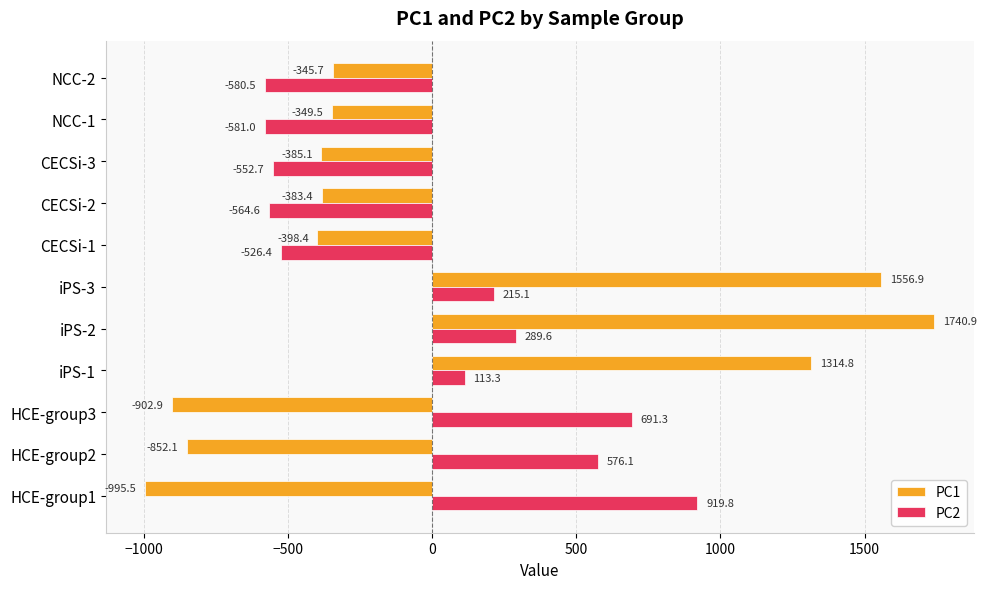

What is the maximum value shown in the chart?

1740.9